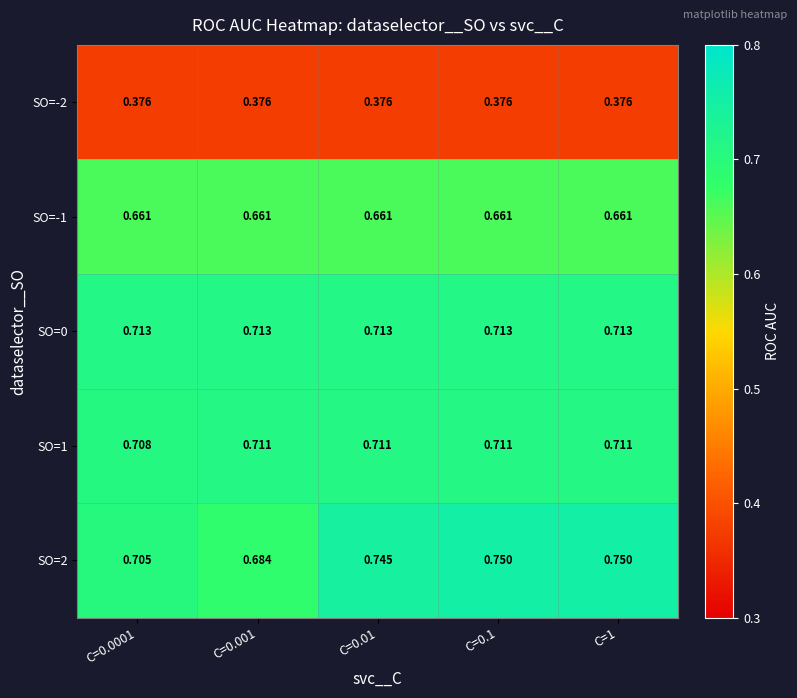

Rank the series by their maximum value, from highest to lowest.

SO=2, SO=0, SO=1, SO=-1, SO=-2